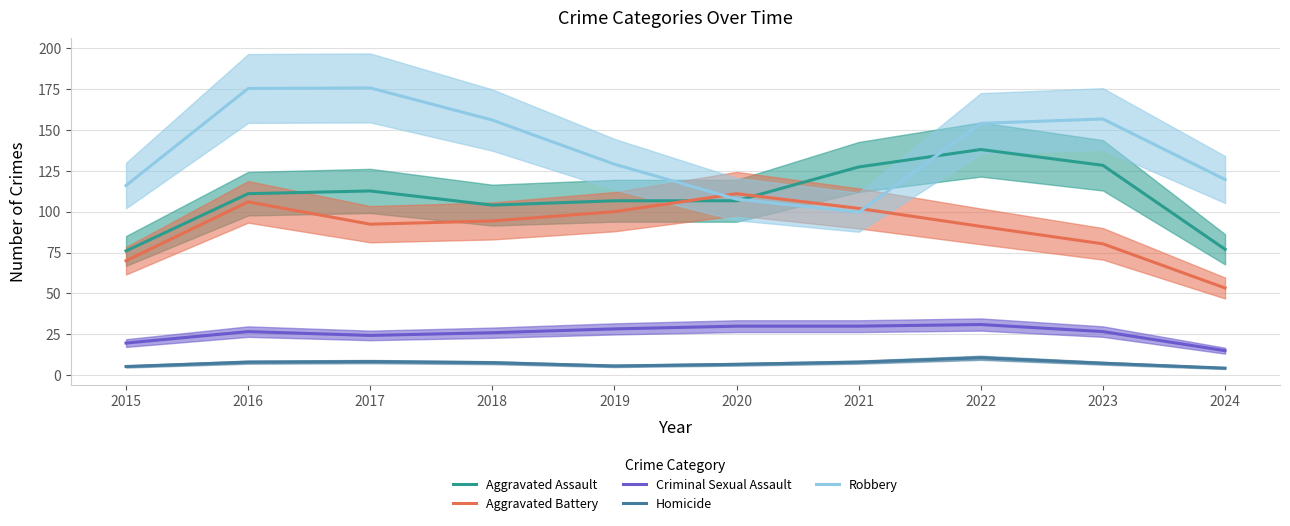

At which label is Robbery closest to 137?

2019